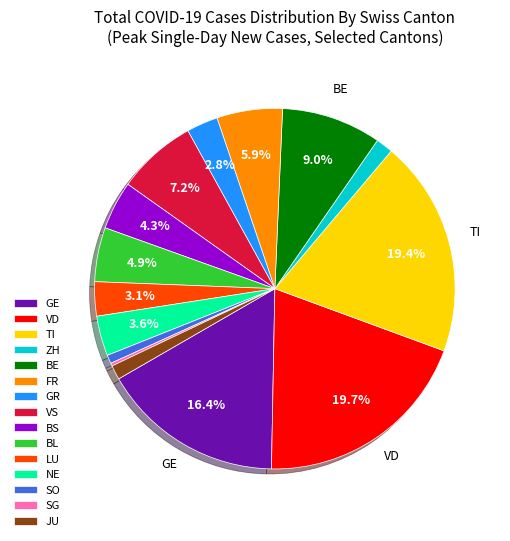

Do BS and BL together represent more than half of the pie?

No